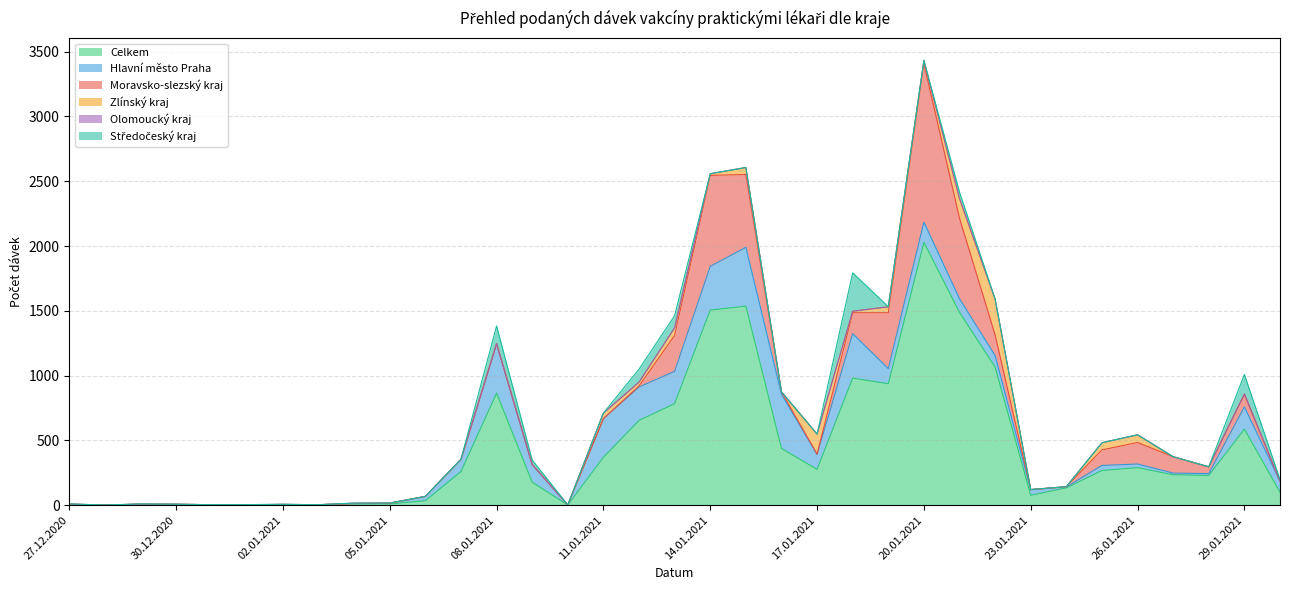

Is it true that Hlavní město Praha equals 3 at 29.12.2020?

False